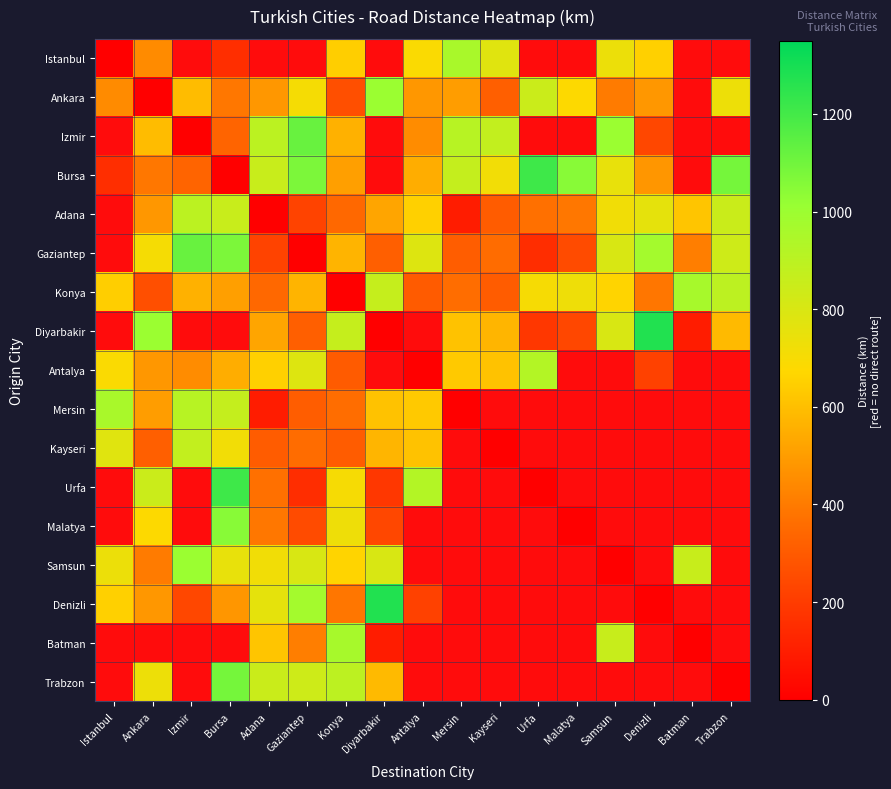

The Adana series shows 851.0 at Trabzon. True or false?

True